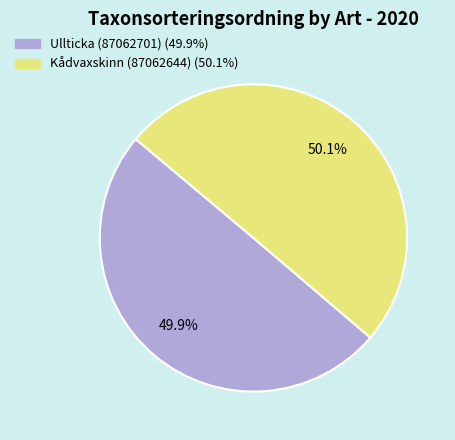

What is the total percentage of Ullticka (87062701) and Kådvaxskinn (87062644)?

100.0%